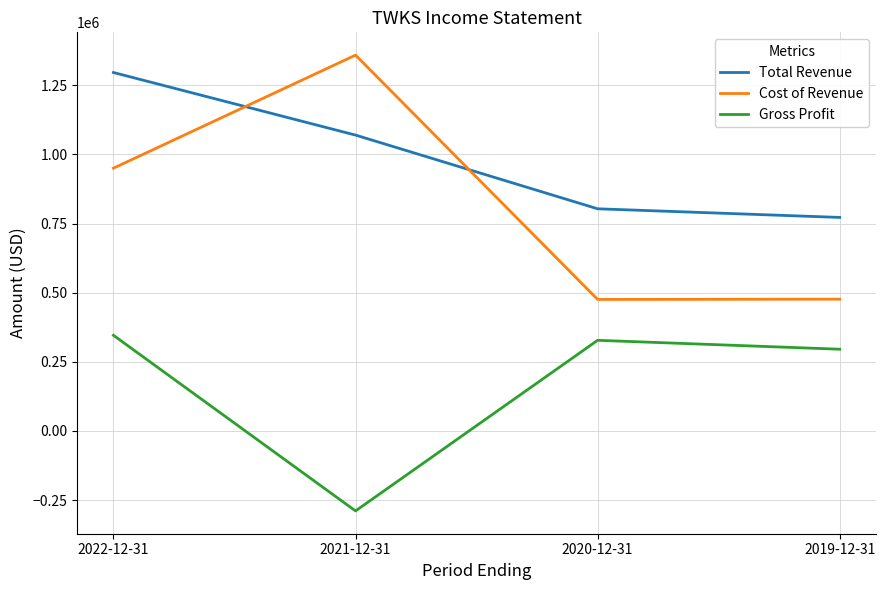

What is the average value of the Gross Profit series?

170025